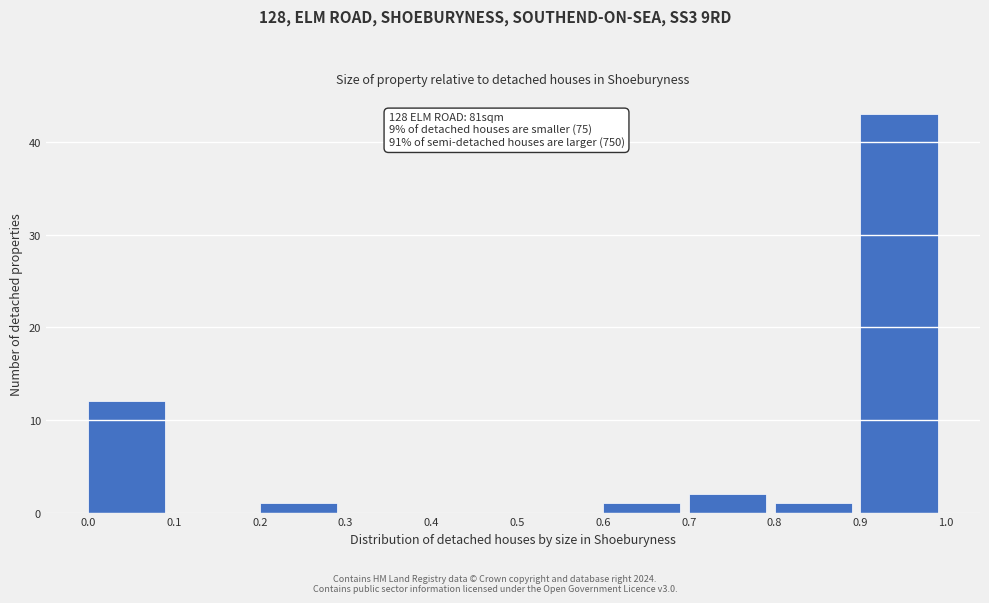

Over which range of the x-axis is the bar tallest?

0.9 to 1.0